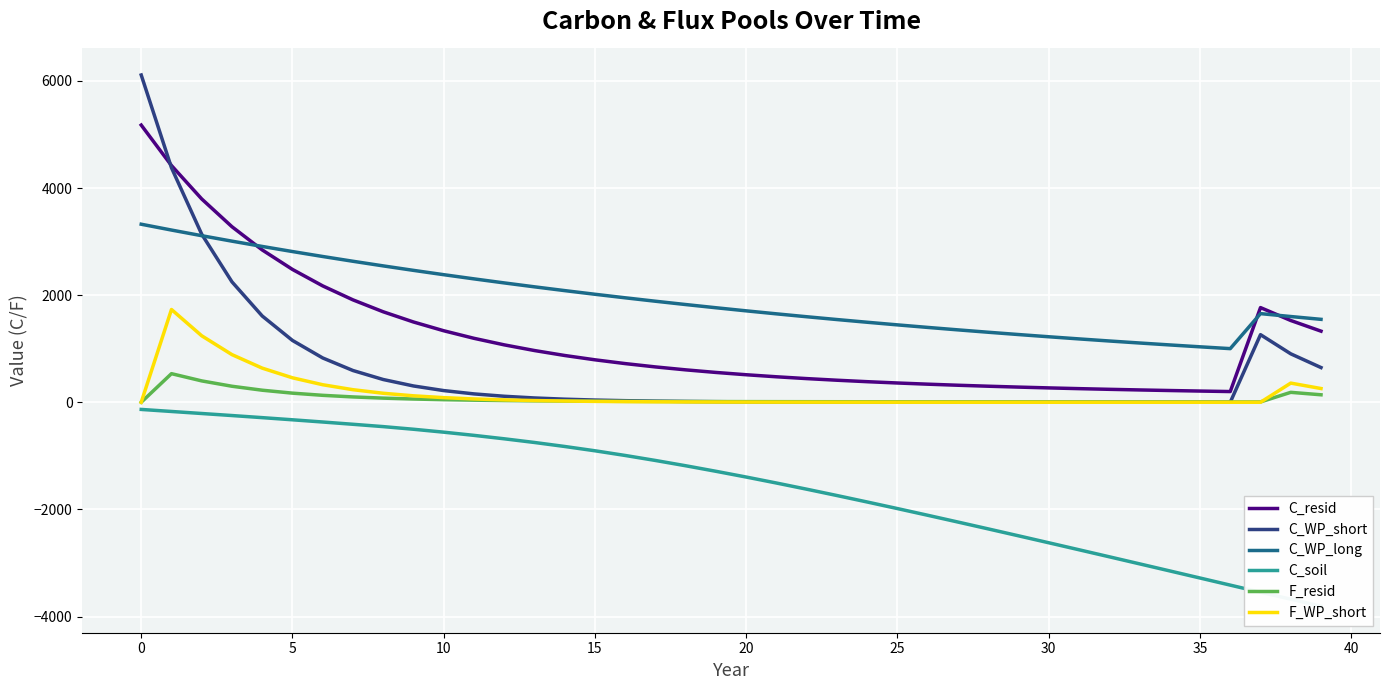

What is the label of the 22nd point from the left?

21